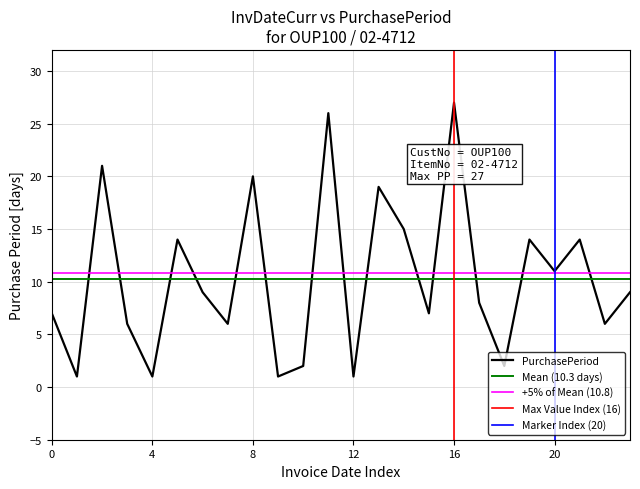

The chart shows a value of 6 at 2015-06-09. True or false?

False